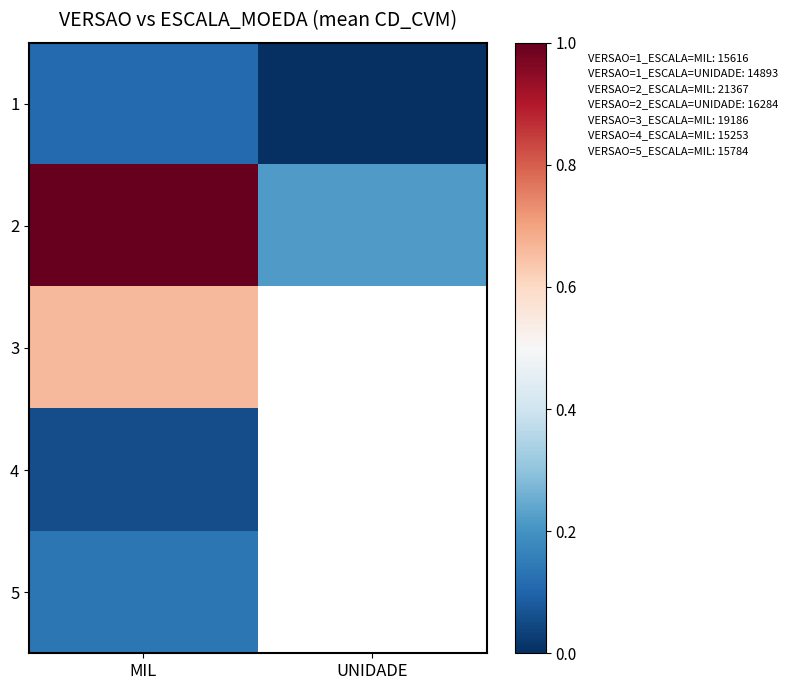

The value of 4 at MIL is 0.0. True or false?

False